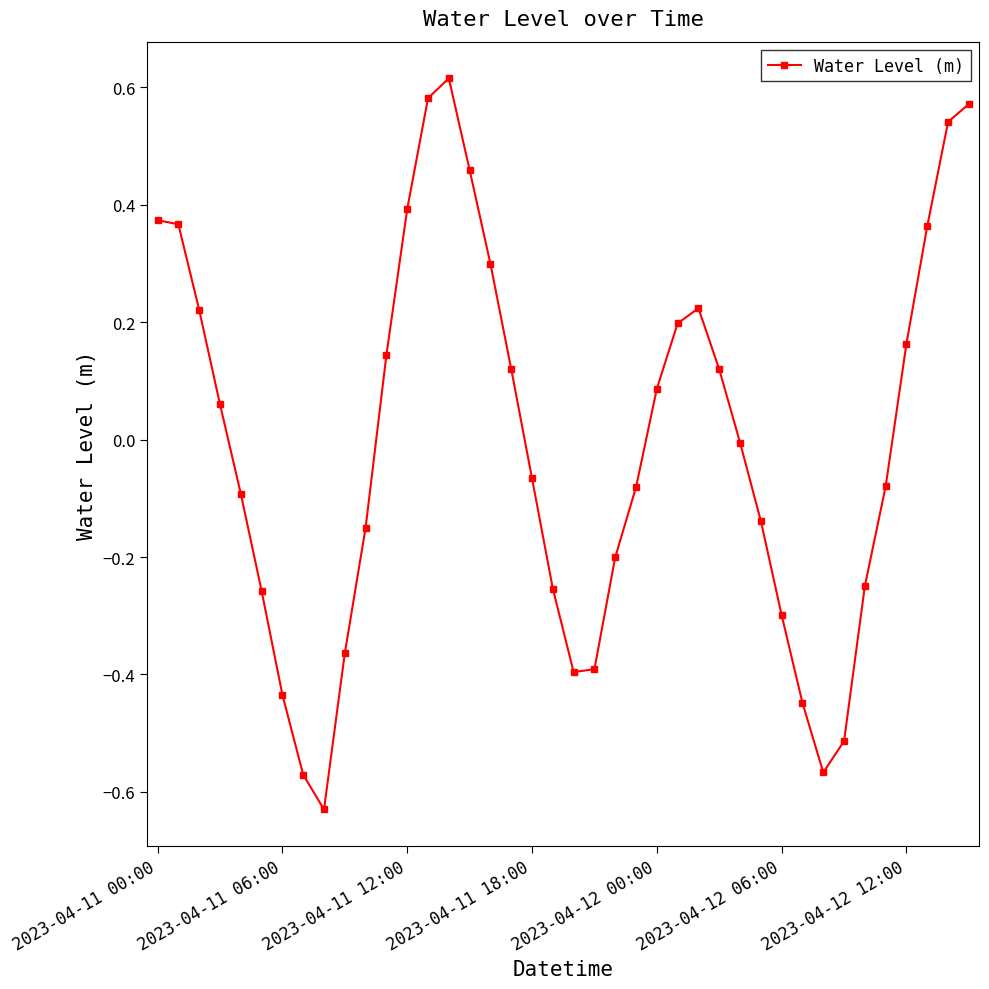

True or false: there are more than 0 points higher than both neighbors.

True